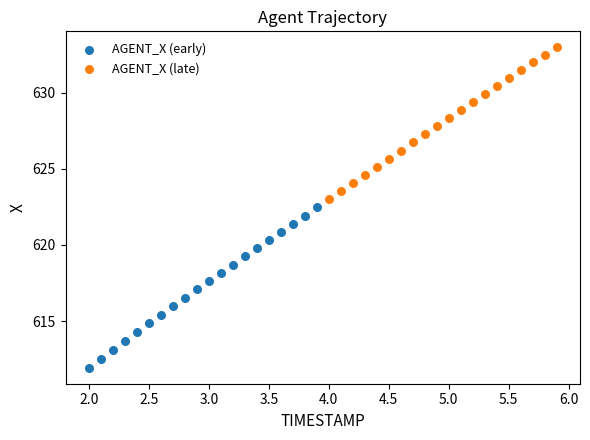

Which series has the widest spread of Y values?

AGENT_X (early)